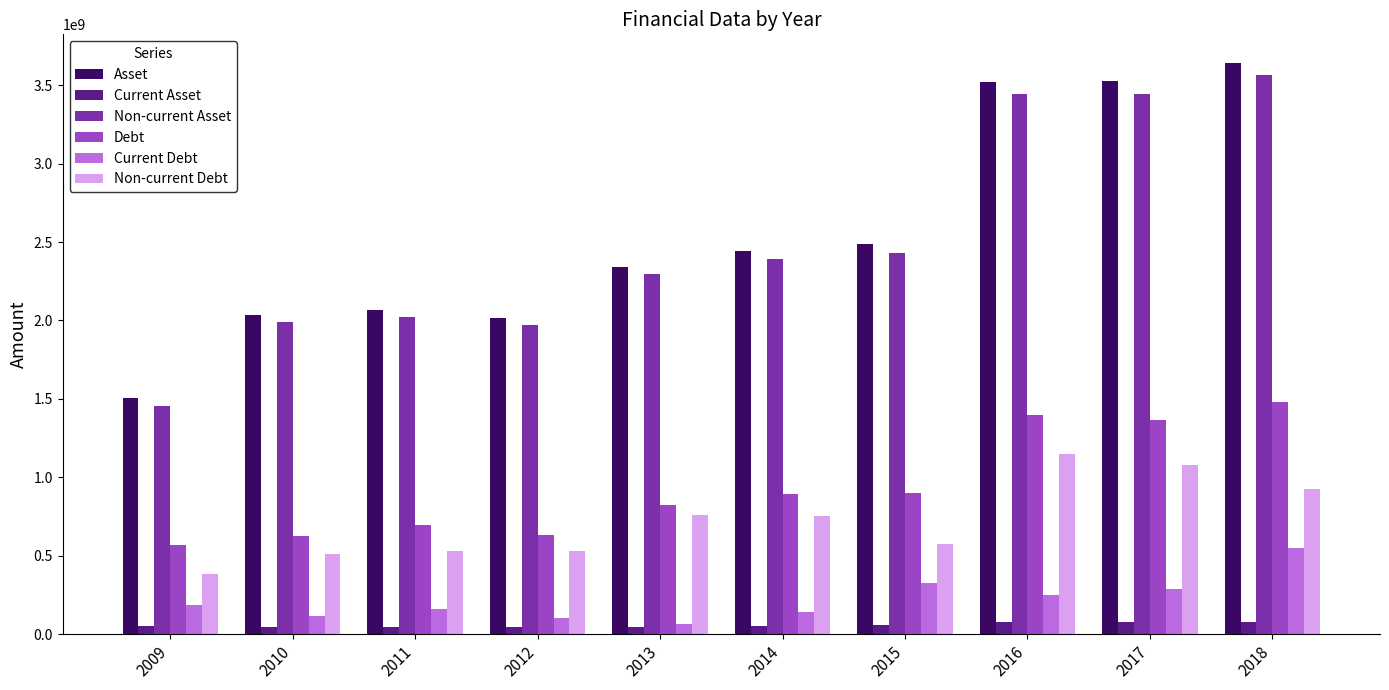

The value of Current Debt at 2017 is 285428289. True or false?

True